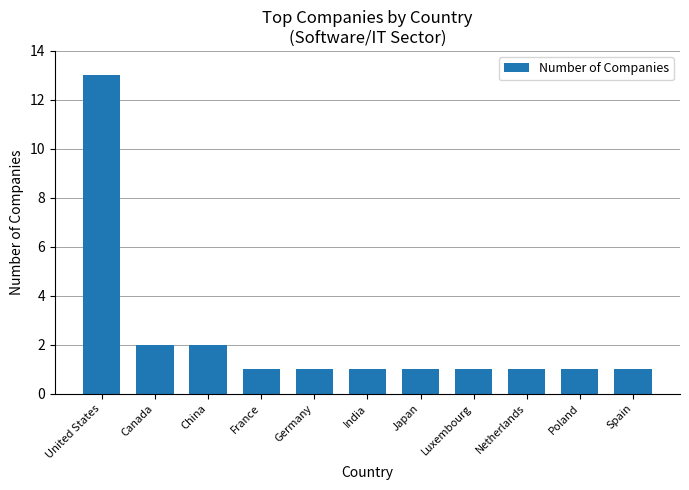

What is the ratio of the value at Germany to the value at Poland?

1.0